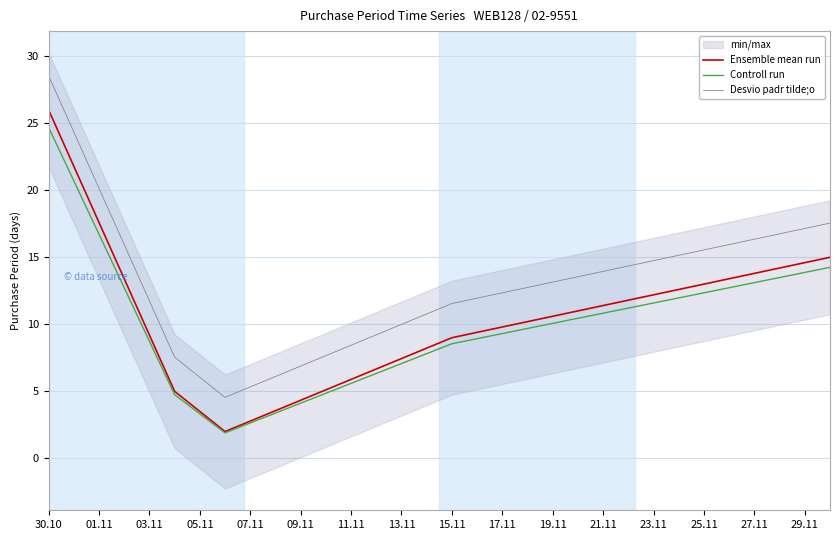

What is the maximum value for Ensemble mean run?

26.0